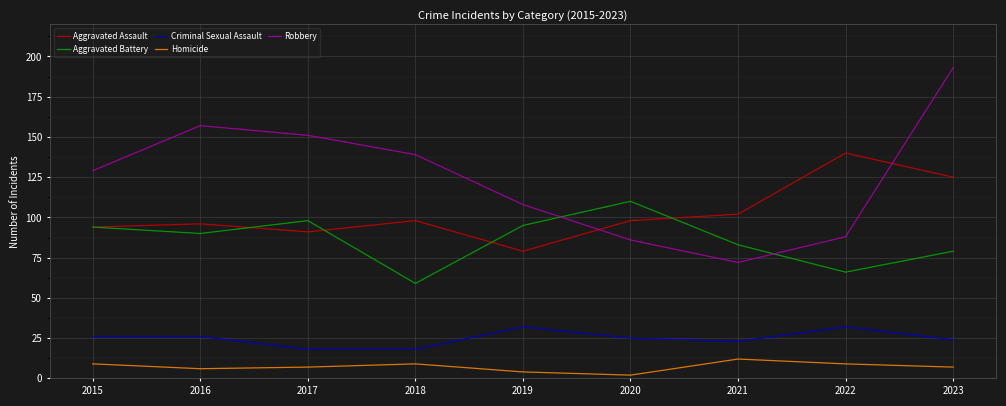

Count the number of data series in this chart.

5